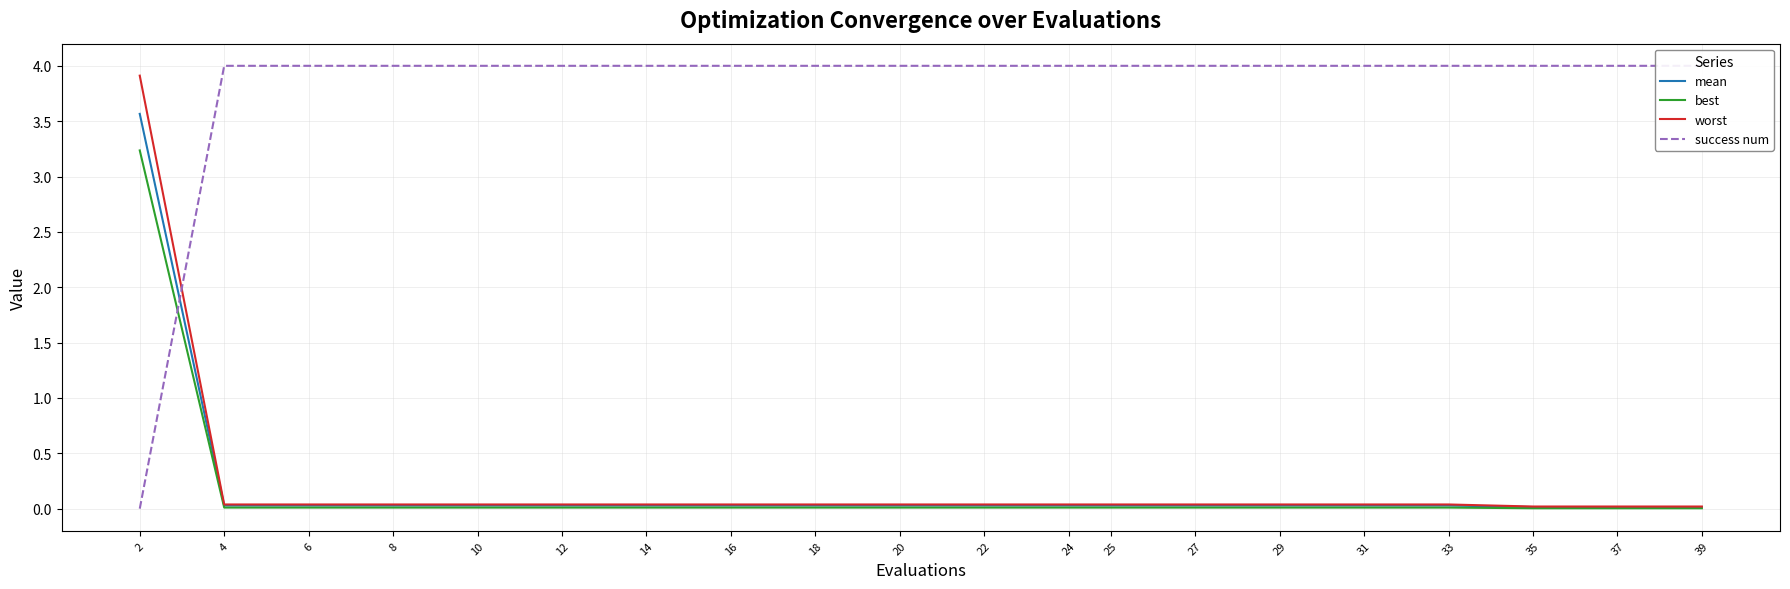

What is the average value of the worst series?

0.2